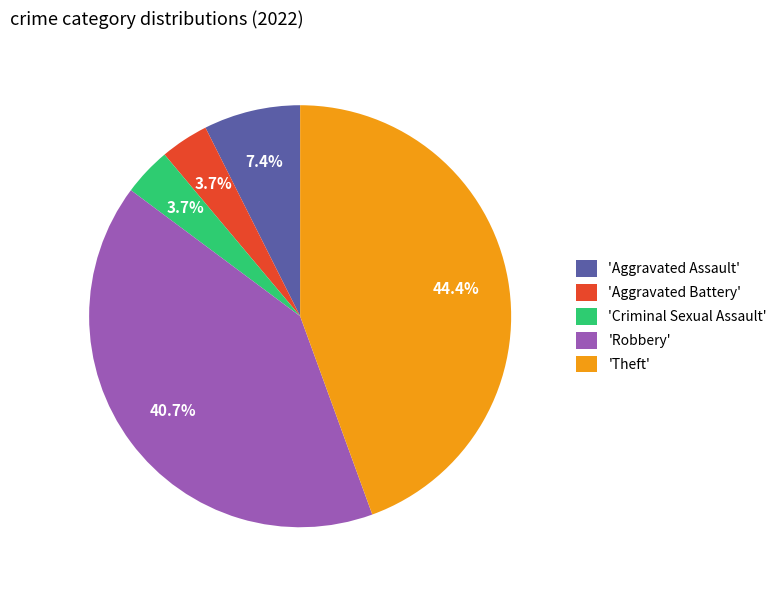

Count the number of slices in the pie.

5